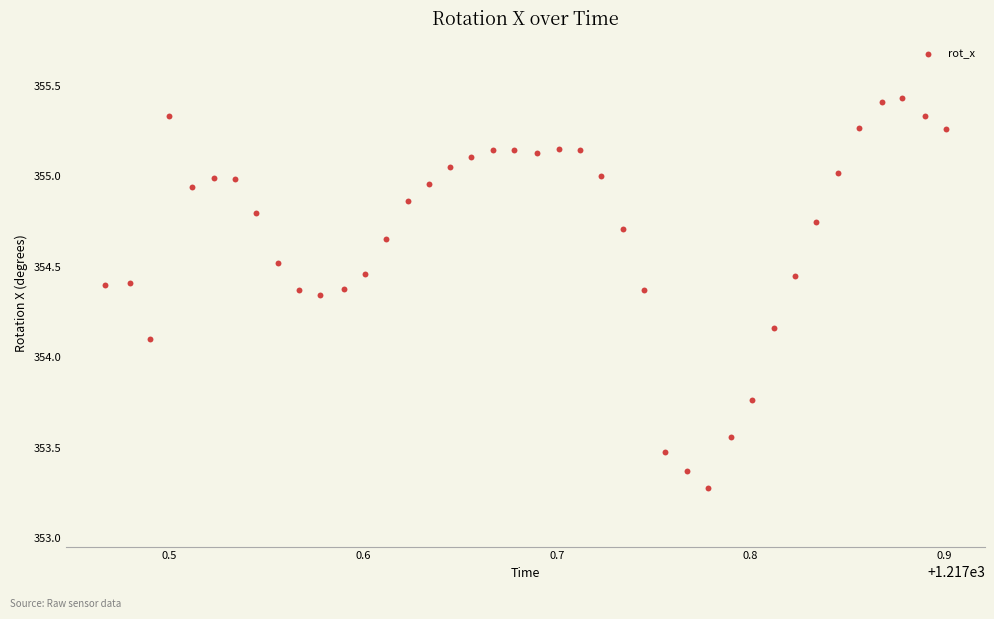

What Y value in the scatter plot is closest to 354?

354.1